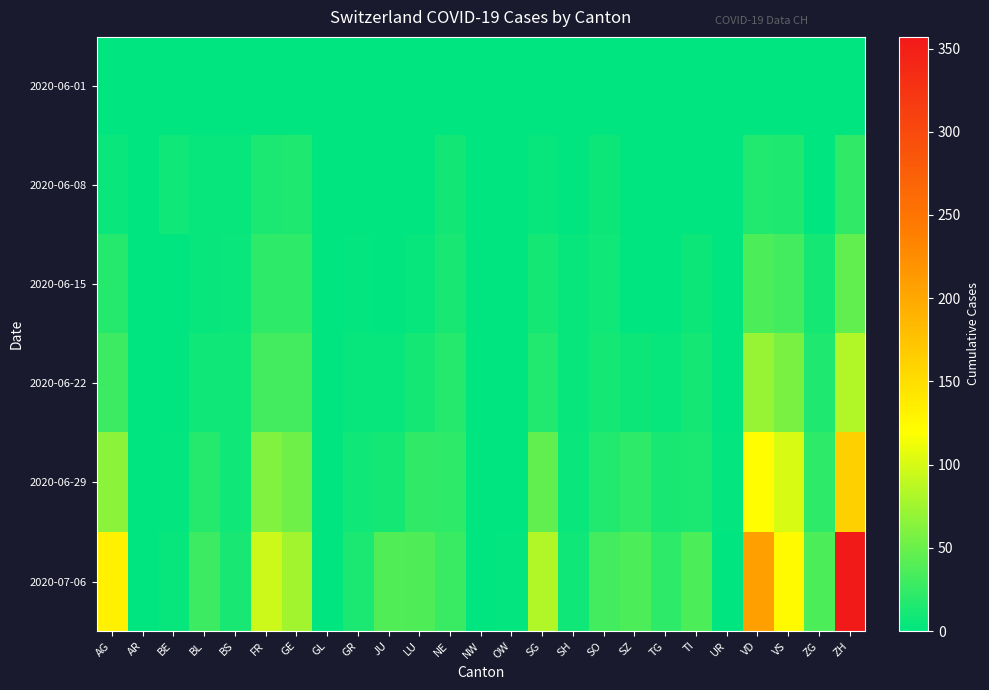

Count the number of categories in the chart.

25